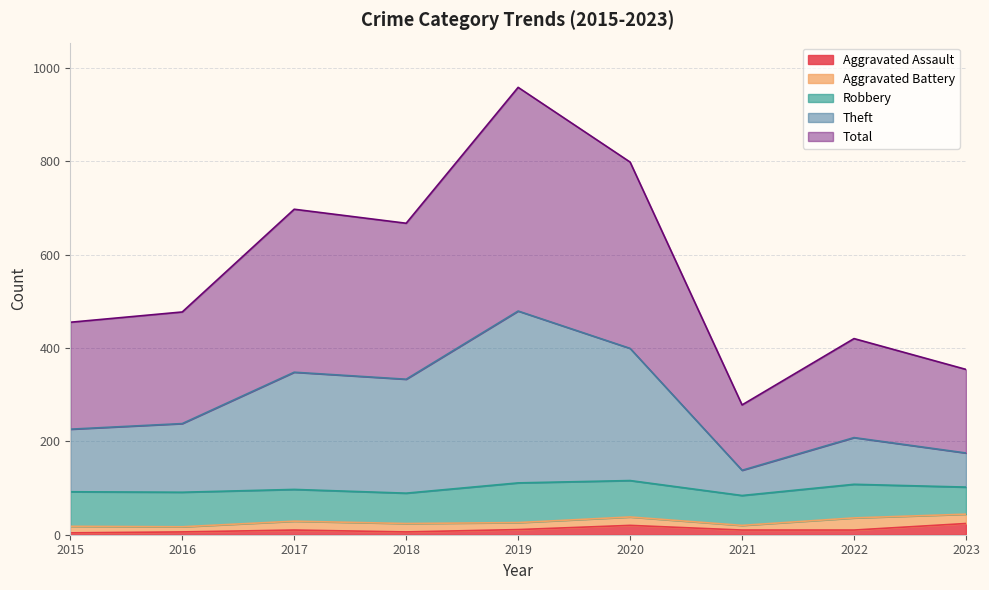

What is the maximum value for Aggravated Assault?

24